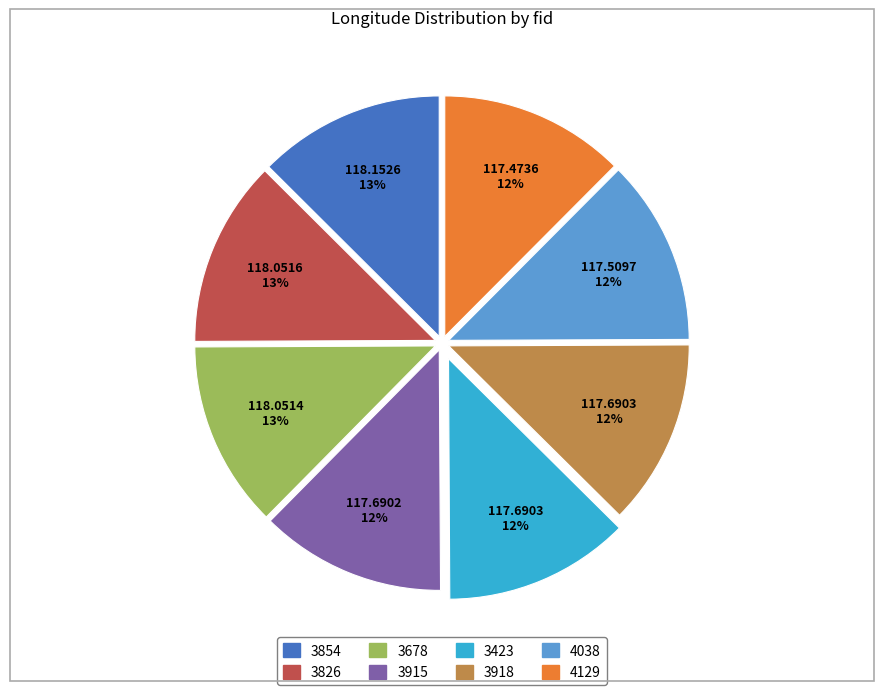

True or false: 3423 accounts for 12% of the total.

True